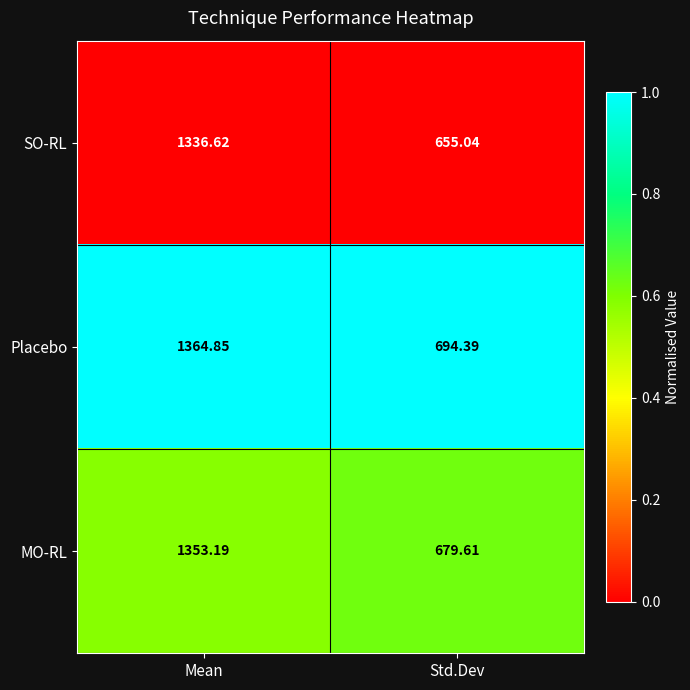

Which series has the largest total across all categories?

Placebo